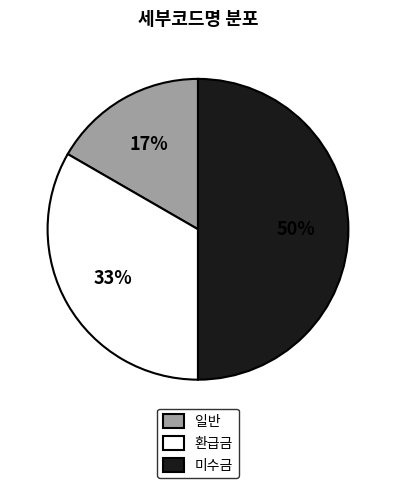

Is 환급금 the majority of the pie?

No